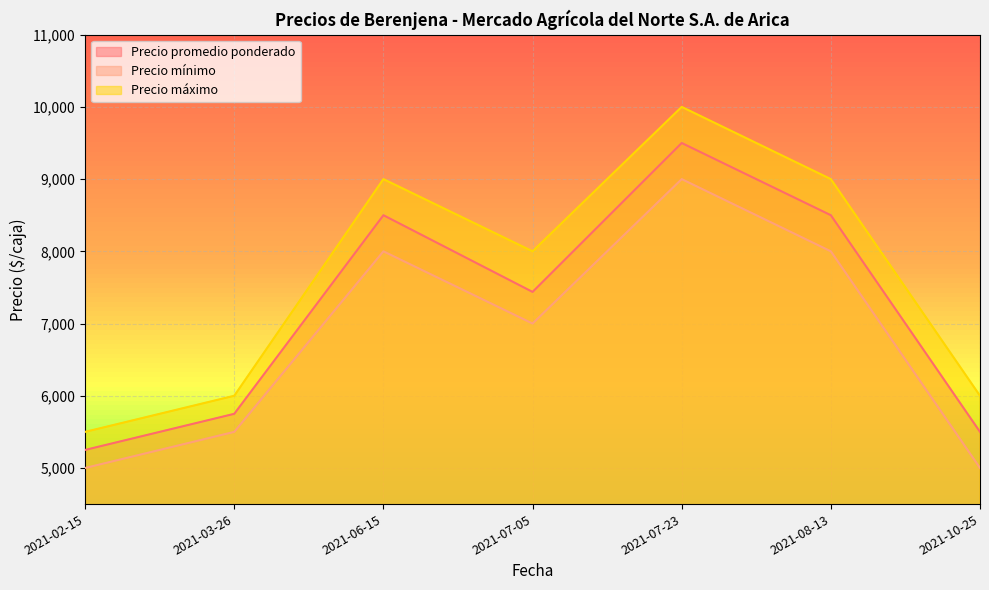

Which category has the lowest value in the Precio máximo series?

2021-02-15